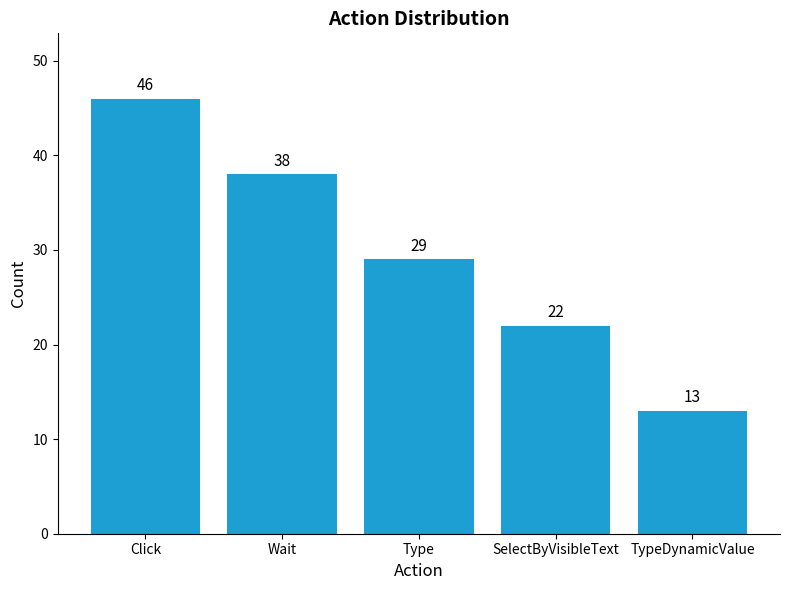

What is the value of the 4th bar from the left?

22